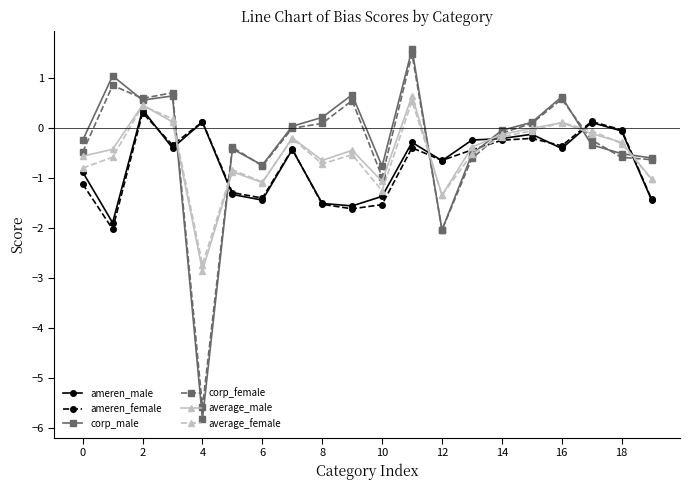

True or false: corp_male has more than 0 points higher than both neighbors.

True